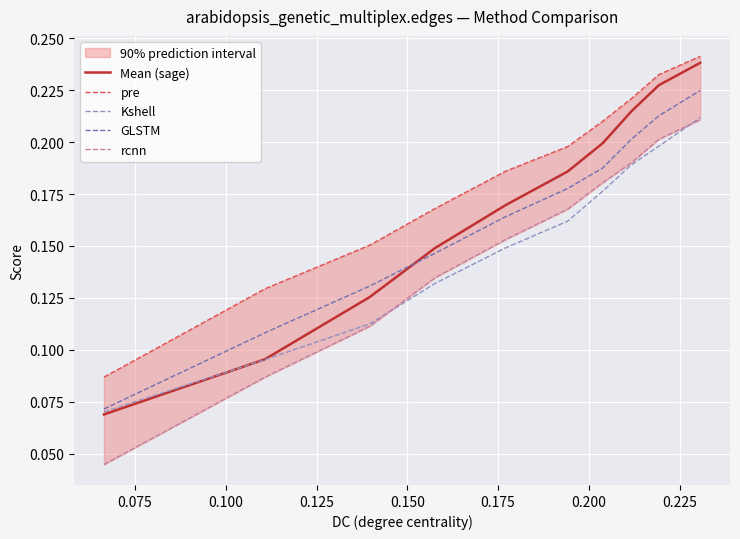

How many lines are shown in the chart?

5